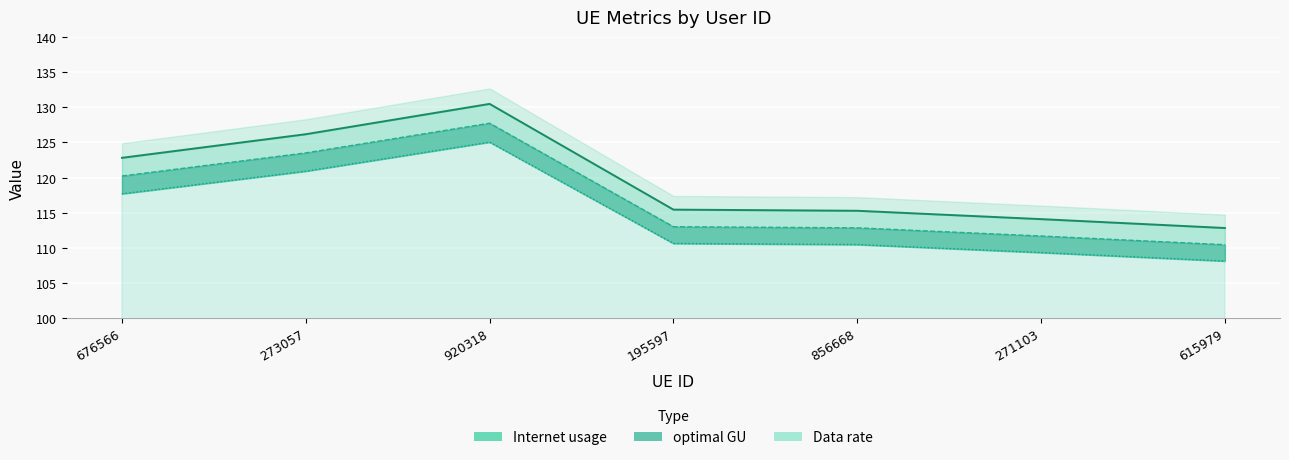

What are all the series names shown in the legend?

Internet usage, Data rate, optimal GU